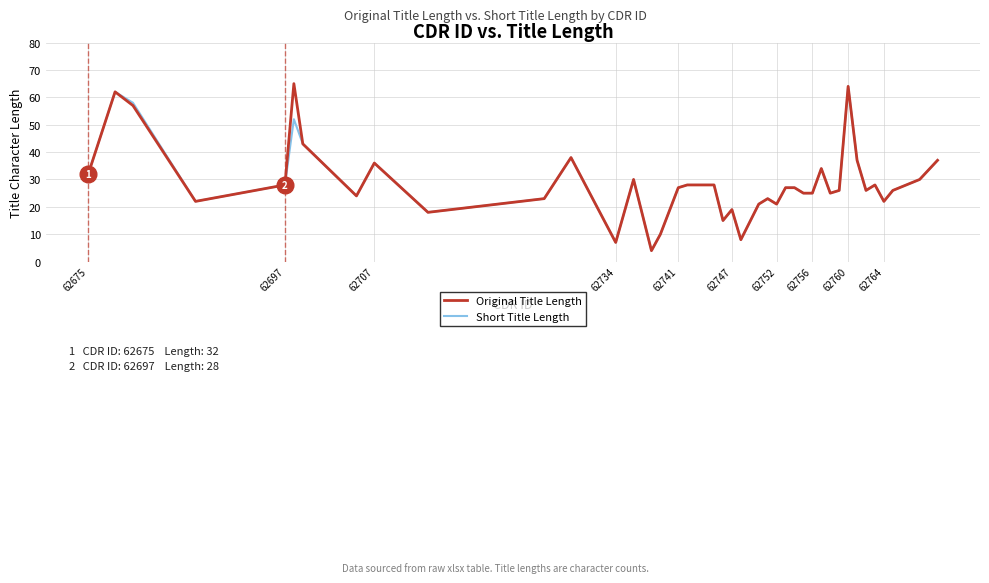

Which series has the largest range (max minus min)?

Original Title Length